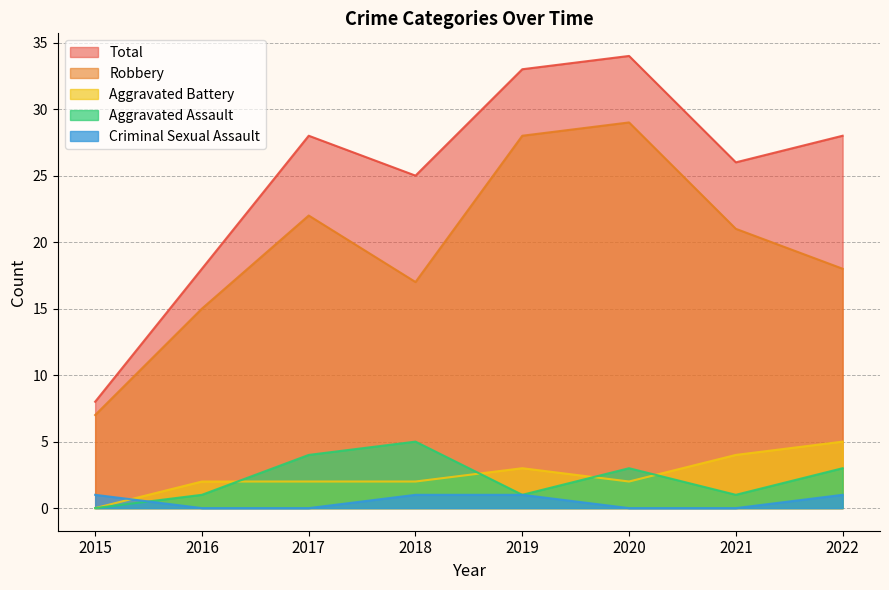

At which label does Criminal Sexual Assault reach its minimum?

2016